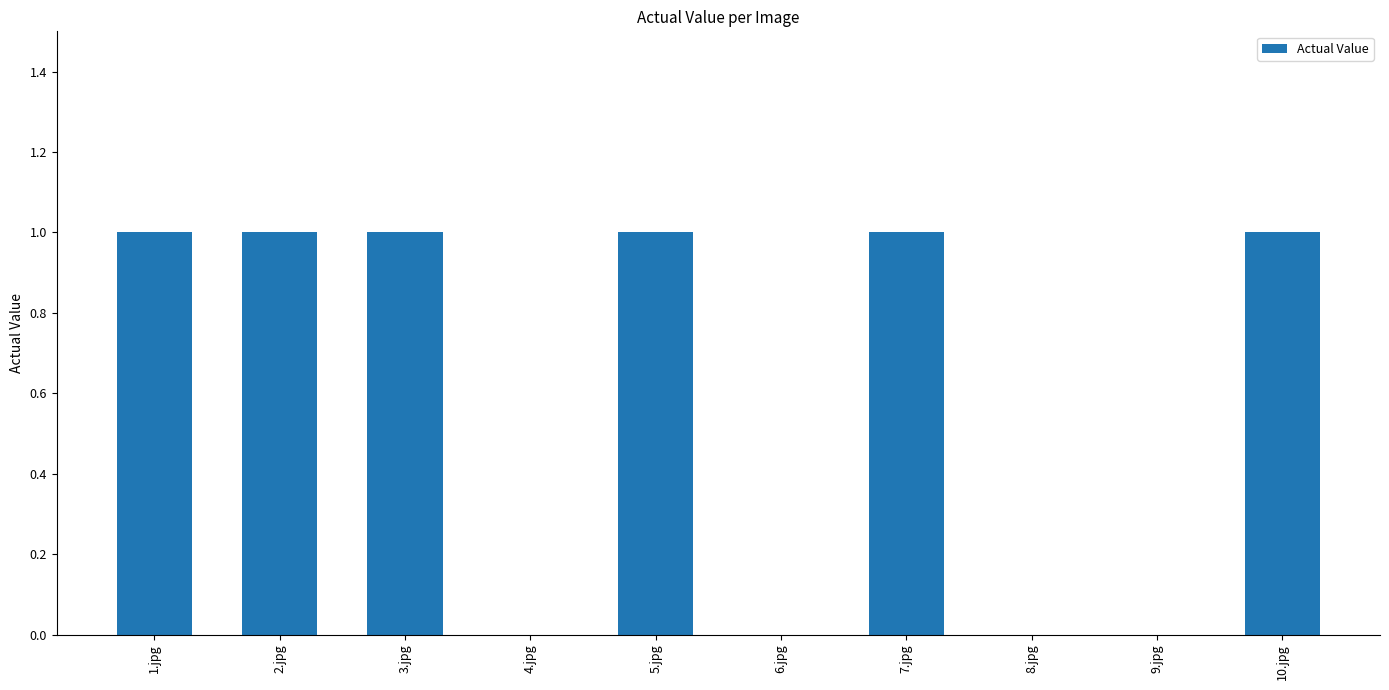

What is the sum of all values?

6